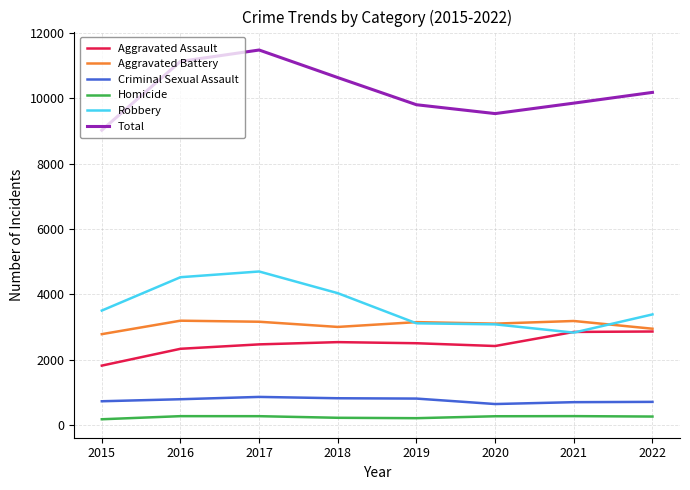

True or false: Robbery has more than 2 interior local peaks.

False